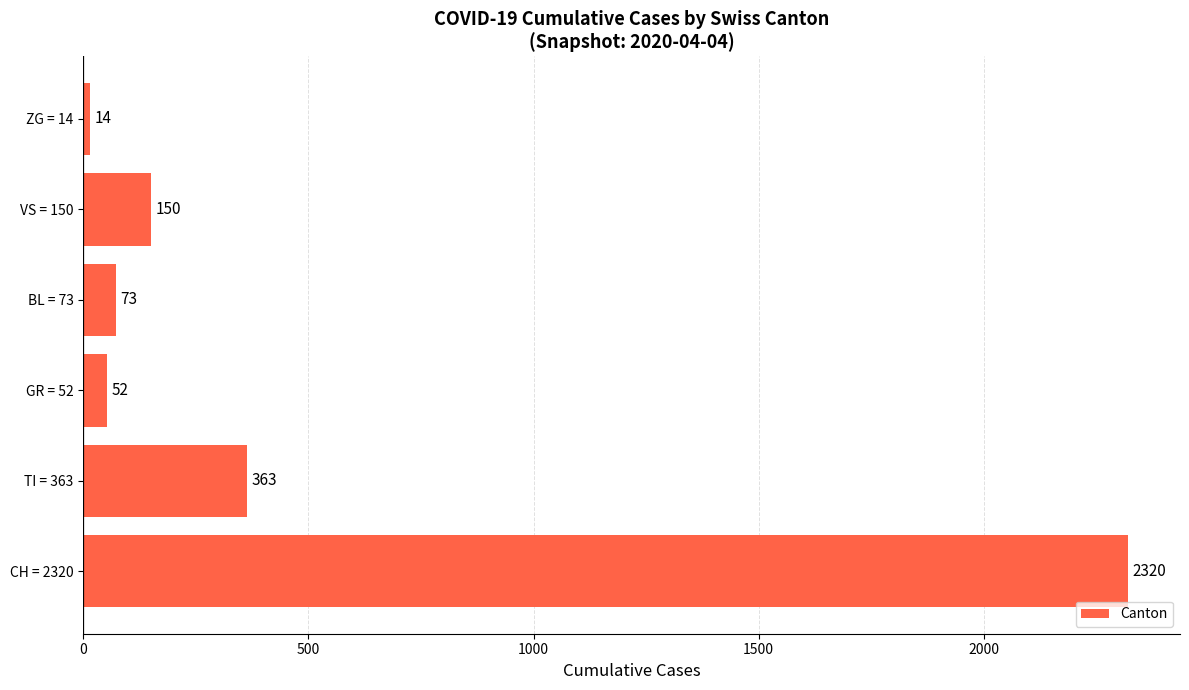

List the labels in order of value, largest first.

CH = 2320, TI = 363, VS = 150, BL = 73, GR = 52, ZG = 14